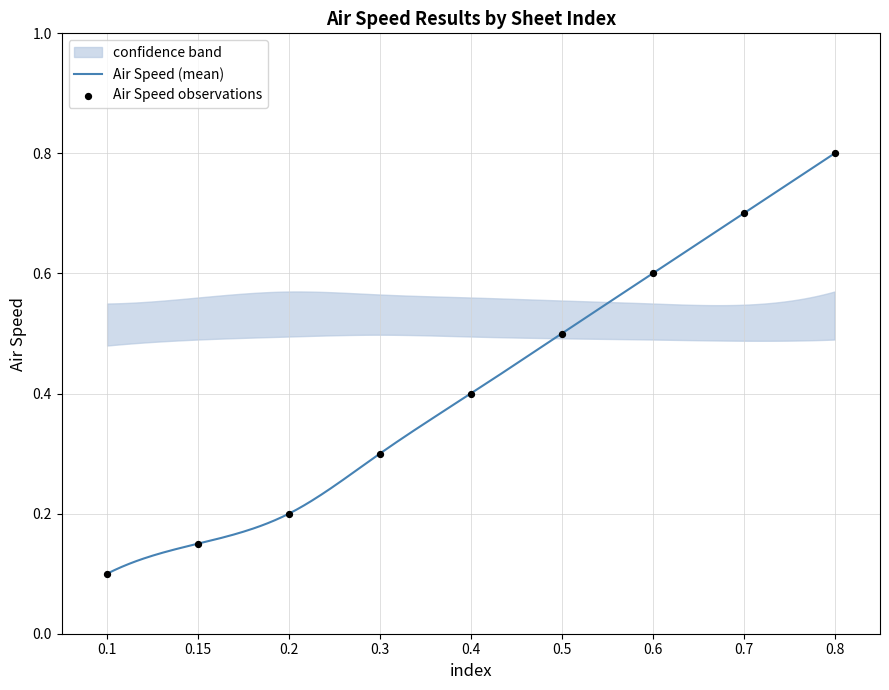

At how many categories does at least one series exceed 0?

9